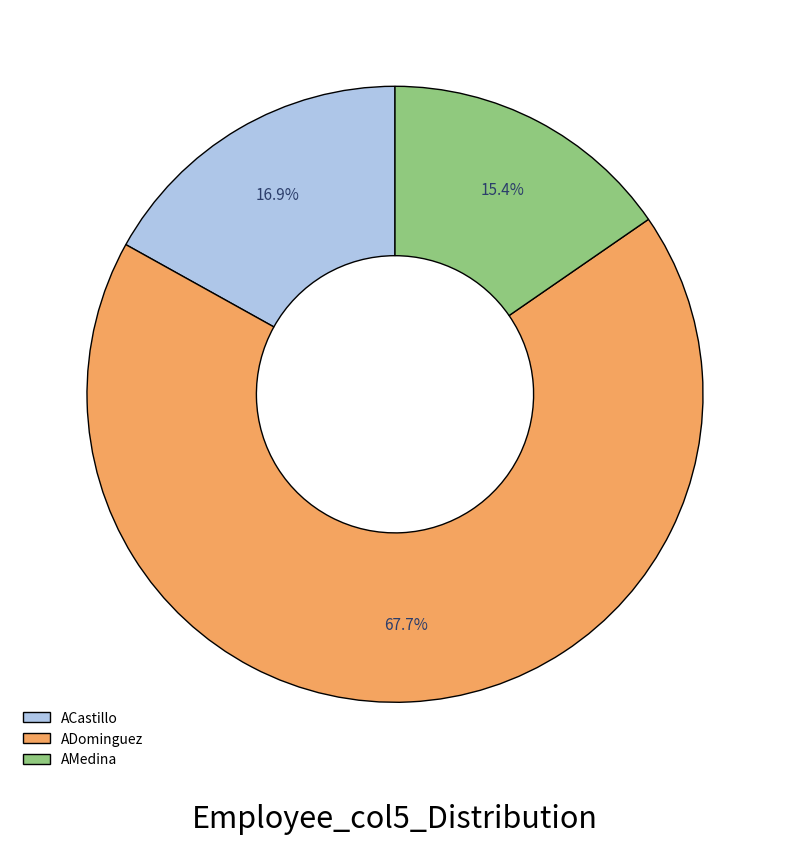

Rank the categories by value from highest to lowest.

ADominguez, ACastillo, AMedina